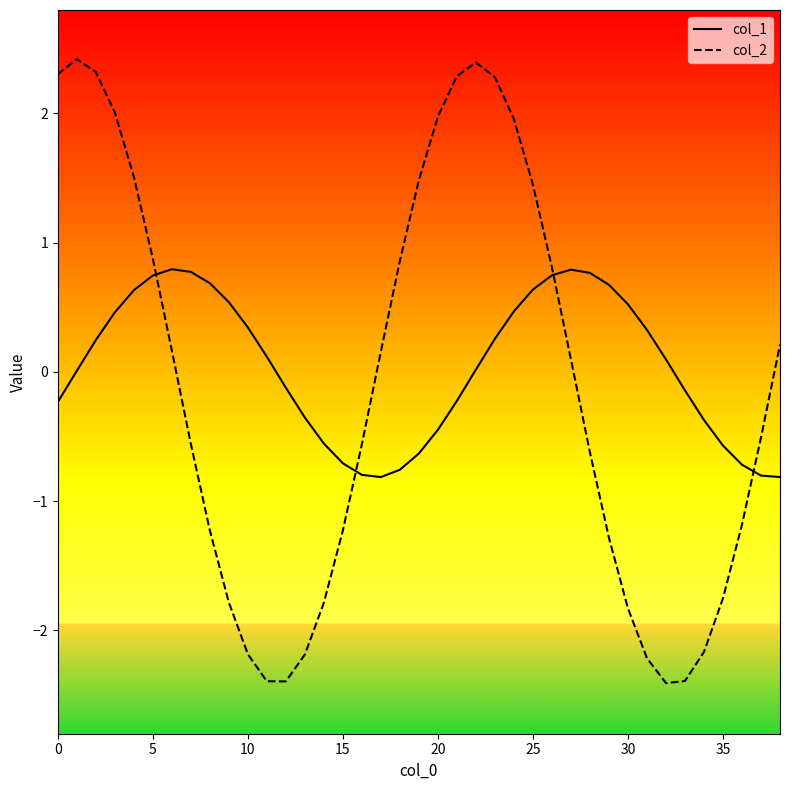

List the series in order of their peak value, lowest first.

col_1, col_2